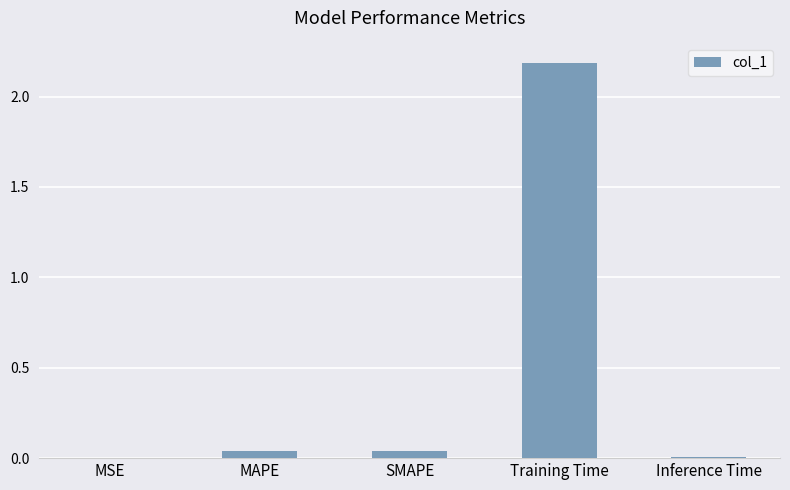

Between Inference Time and Training Time, which is larger?

Training Time